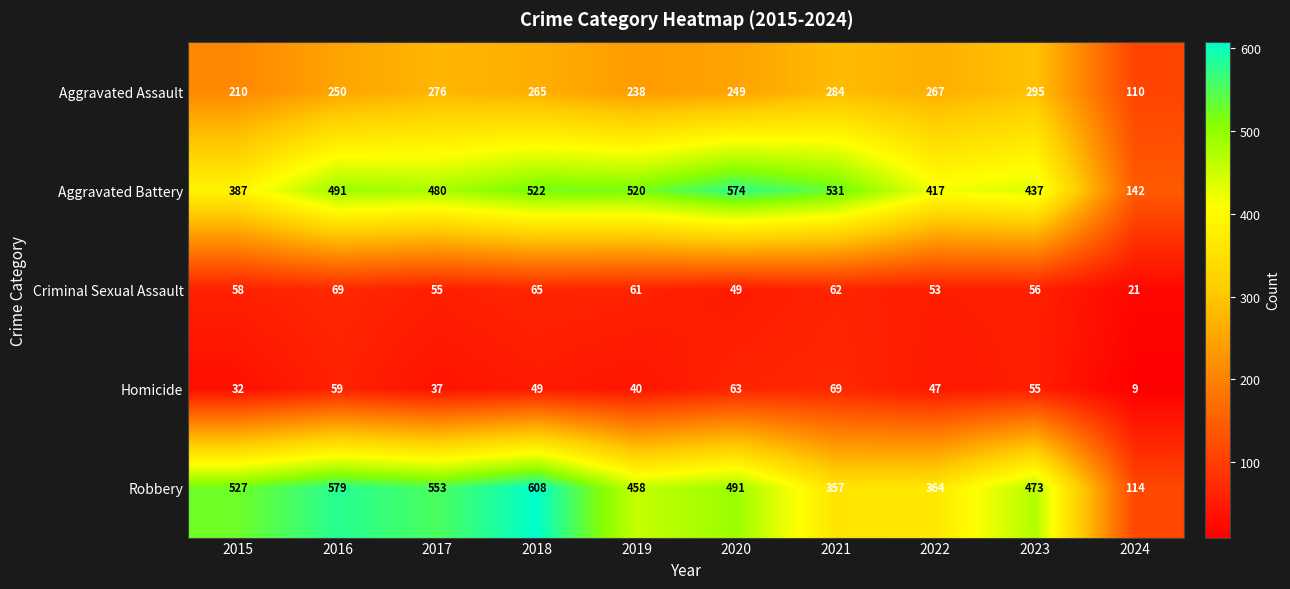

What is the difference between the maximum and minimum values in the Criminal Sexual Assault series?

48